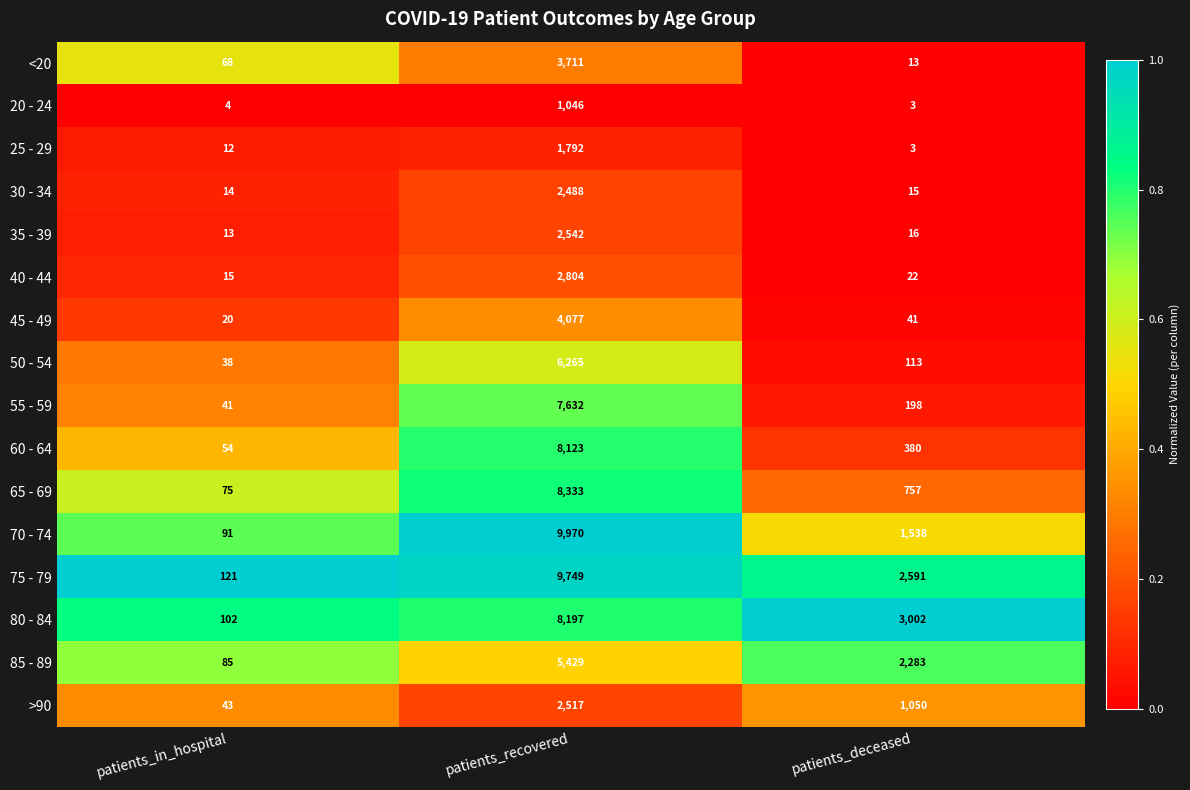

At which category does the chart reach its minimum across all series?

patients_deceased